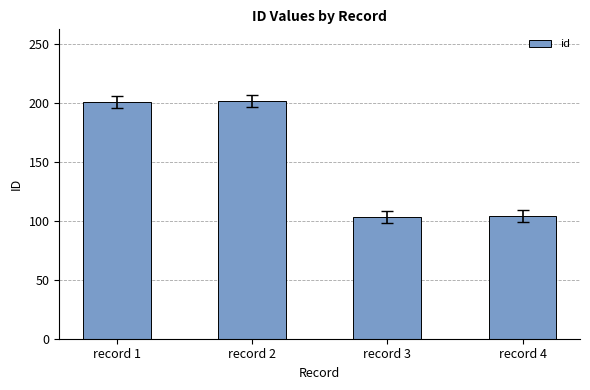

What is the greatest value displayed?

202